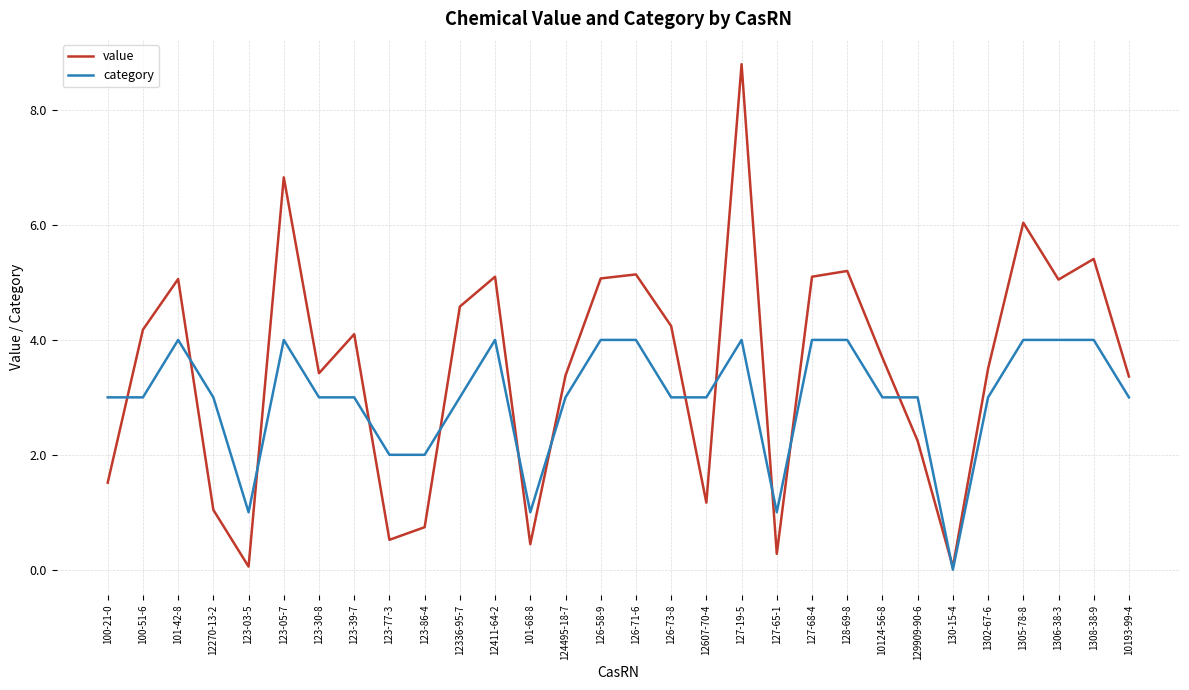

Where does the value series first go above 4?

100-51-6